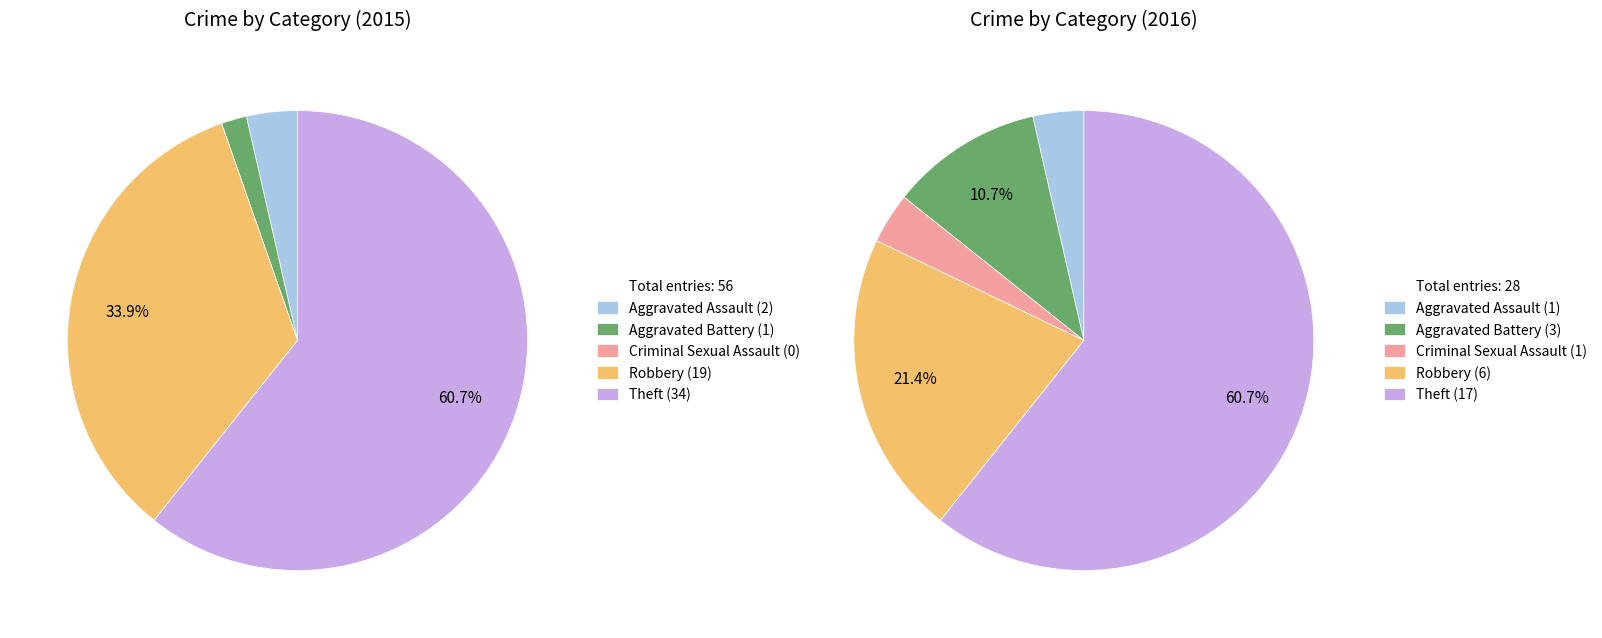

To the nearest percent, what is the combined percentage of values_2015 and 4?

64%